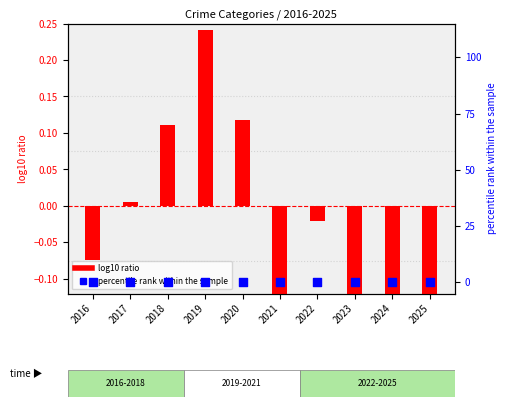

Which series has the largest total across all categories?

percentile rank within the sample